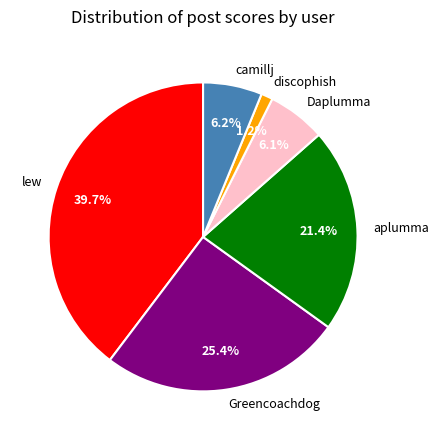

How many slices are in this pie chart?

6